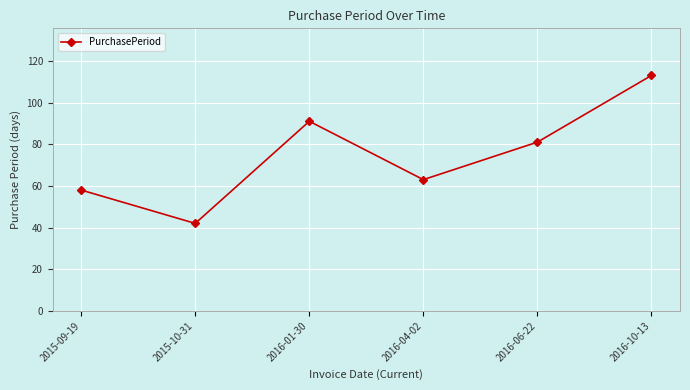

Between 2015-09-19 and 2016-01-30, which is larger?

2016-01-30